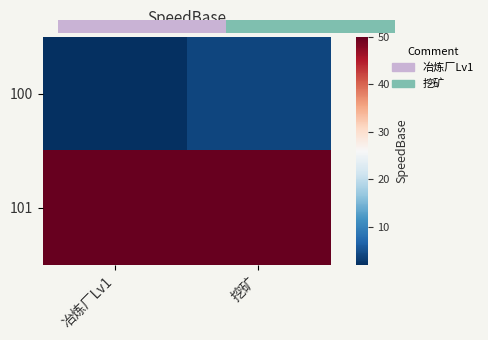

Reading left to right, extract all data points from this chart.

100: 冶炼厂Lv1=2	挖矿=4
101: 冶炼厂Lv1=50	挖矿=50